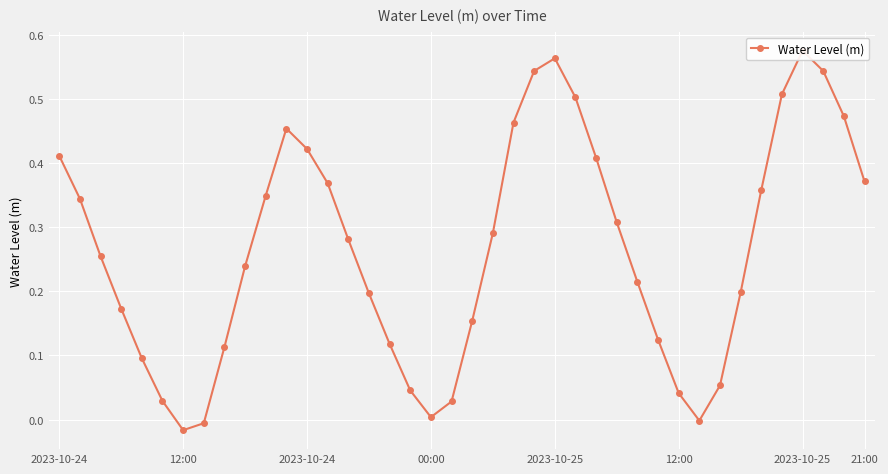

Where is the first local maximum?

11